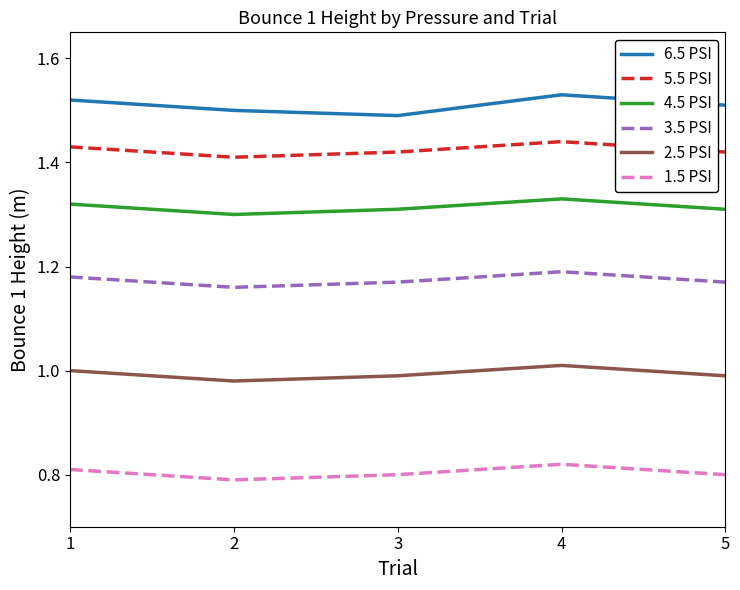

What is the difference between the highest and lowest values at 4?

0.7